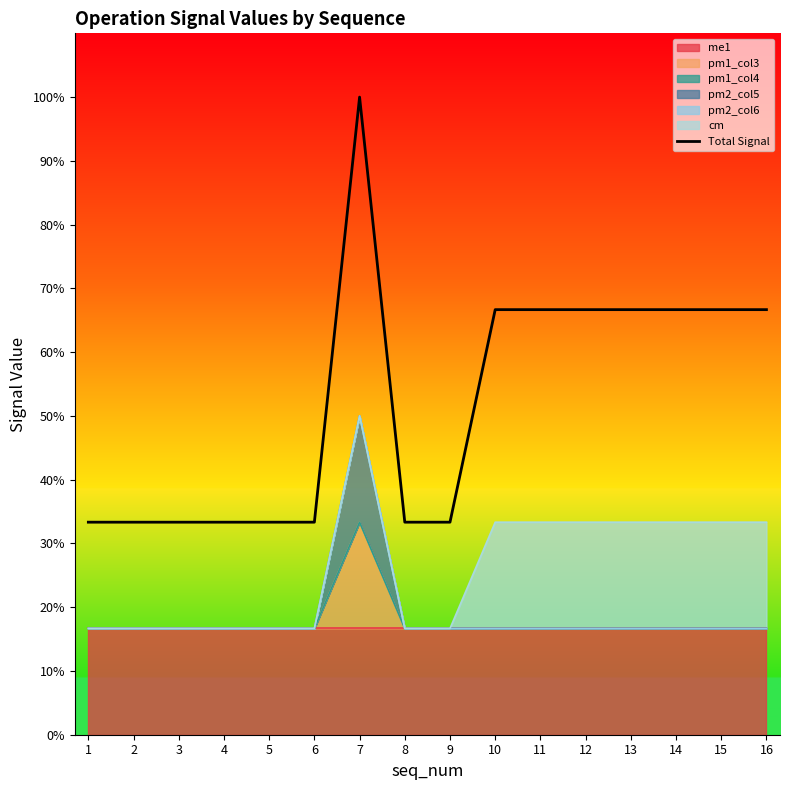

What is the sum of the values at 9 and 15?

1.0